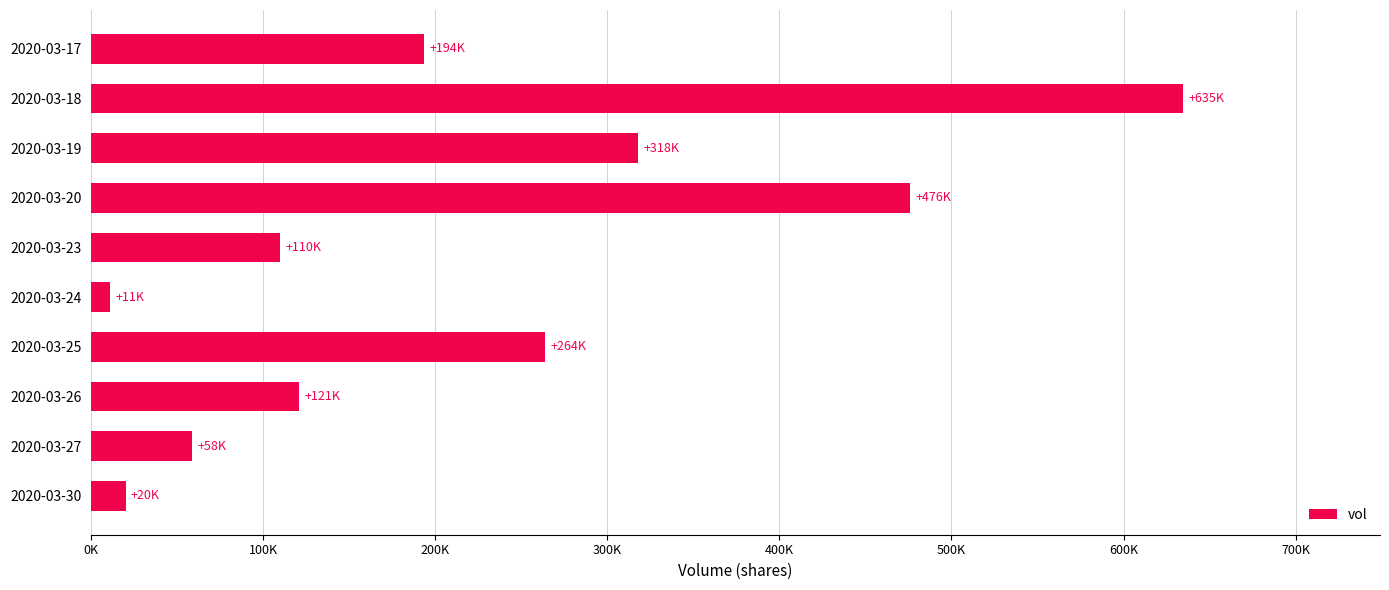

What is the maximum value shown in the chart?

634800